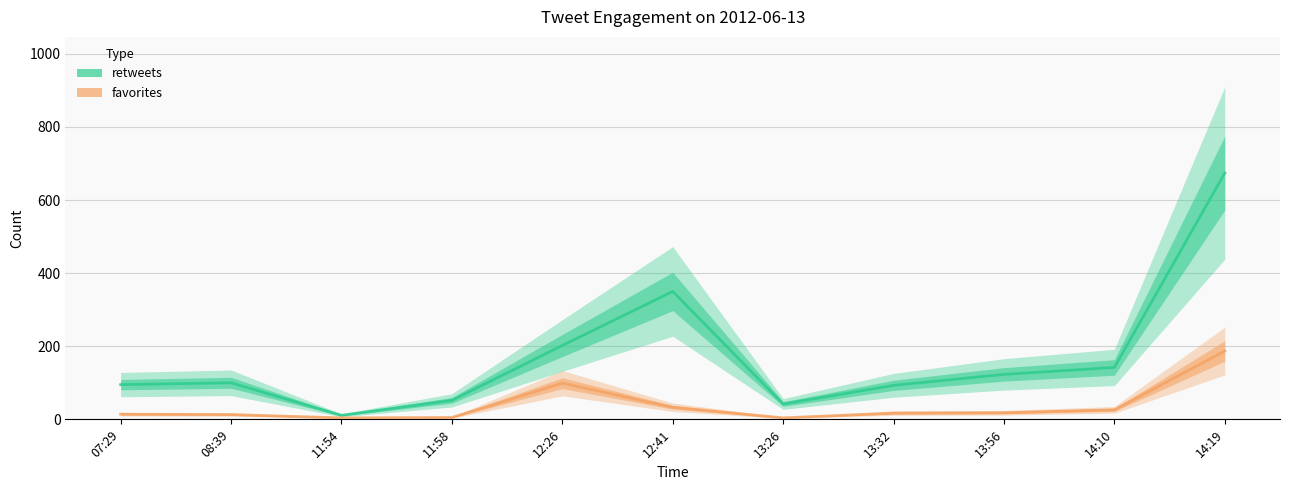

Reading left to right, extract all data points from this chart.

retweets: 07:29=95	08:39=100	11:54=11	11:58=52	12:26=202	12:41=350	13:26=42	13:32=93	13:56=123	14:10=142	14:19=674
favorites: 07:29=14	08:39=13	11:54=4	11:58=5	12:26=99	12:41=33	13:26=4	13:32=17	13:56=18	14:10=26	14:19=187